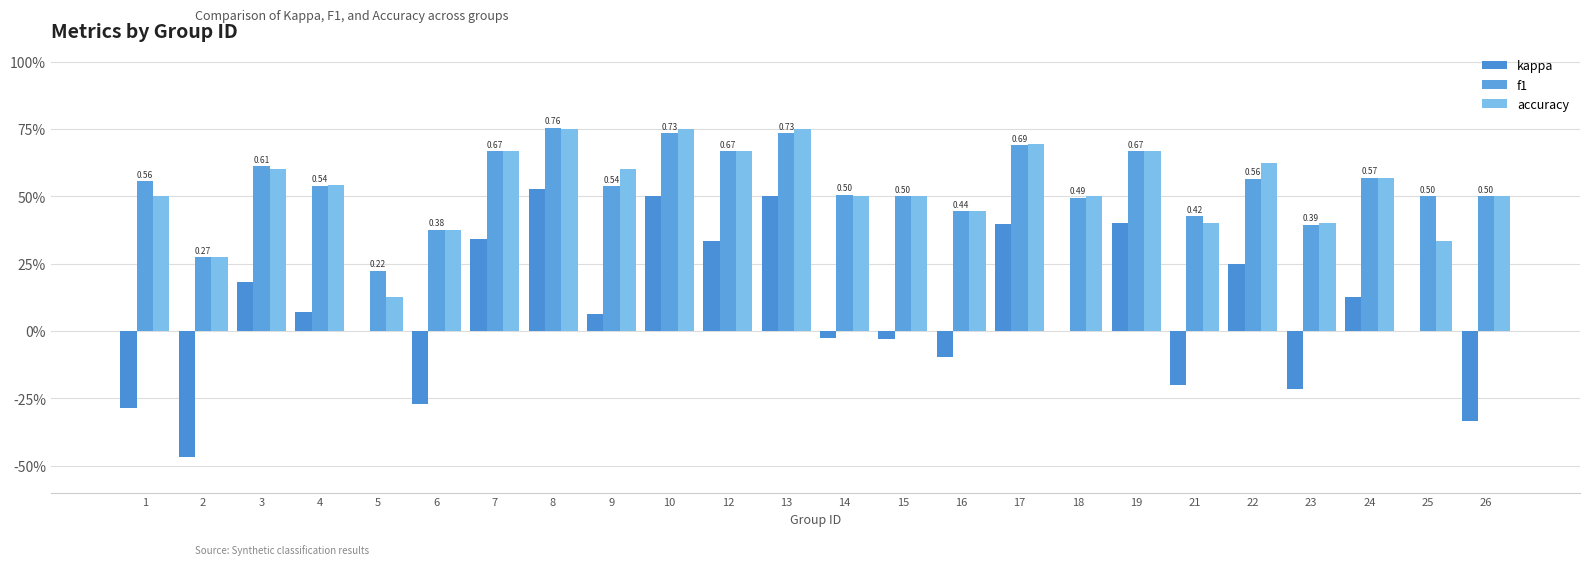

Are the bars grouped side by side (vs. stacked)?

Yes